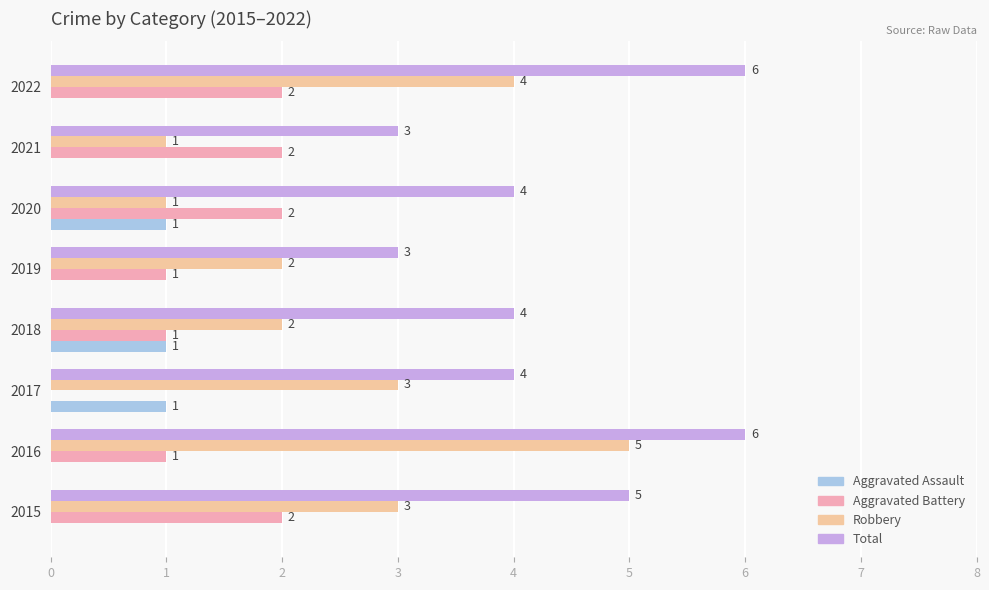

True or false: Aggravated Battery has a value of 3 at 2020.

False